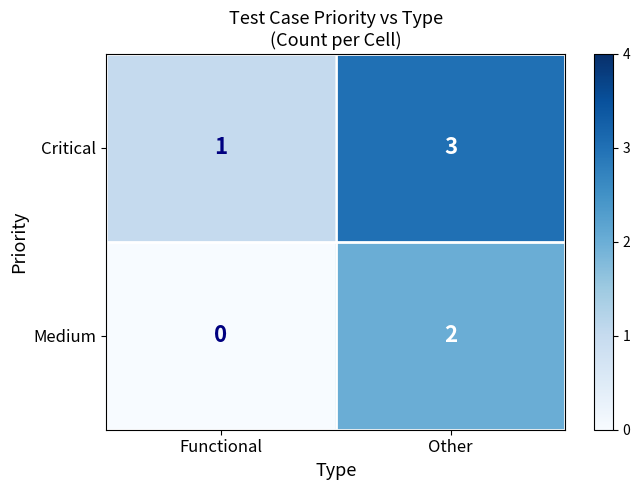

What is the sum of all Critical values?

4